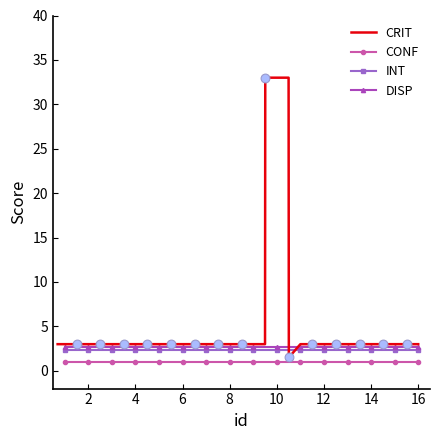

What are all the series names shown in the legend?

CRIT, CONF, INT, DISP